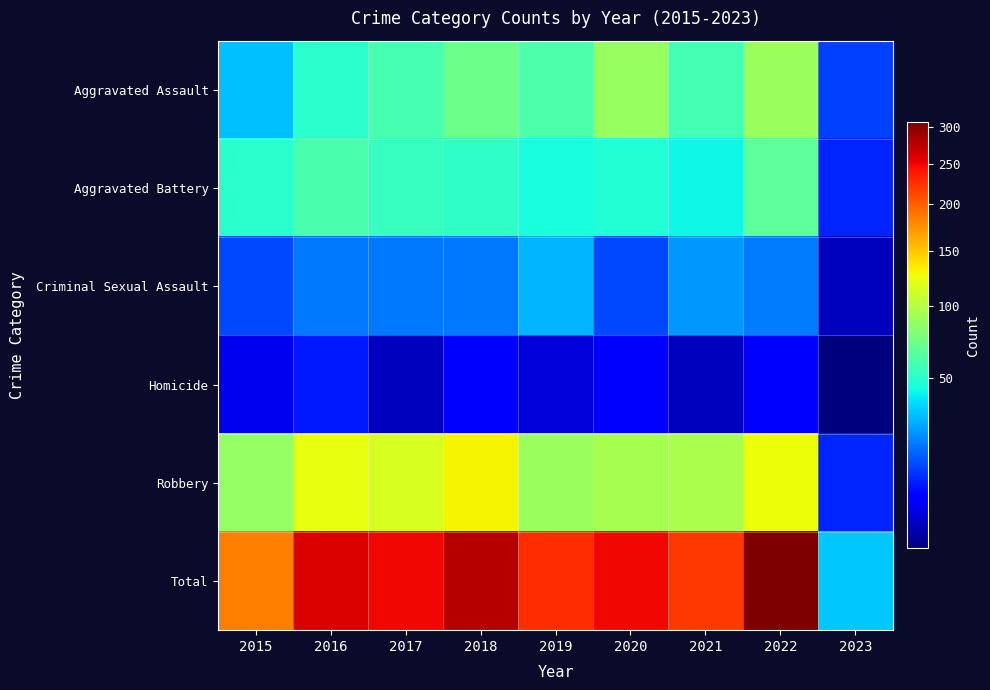

Which category has the lowest value across all series?

2023